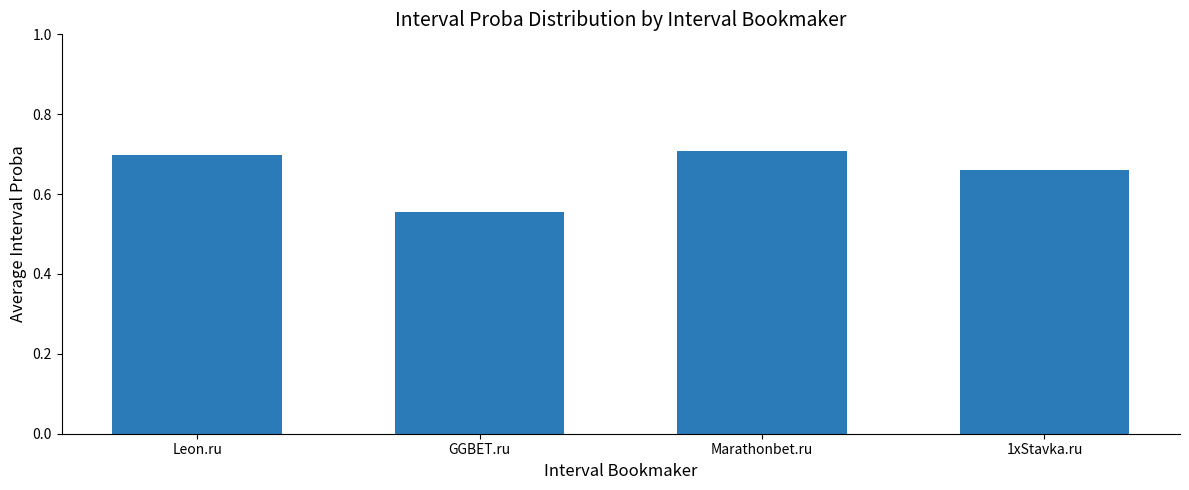

What is the difference between the values at GGBET.ru and Leon.ru?

0.1